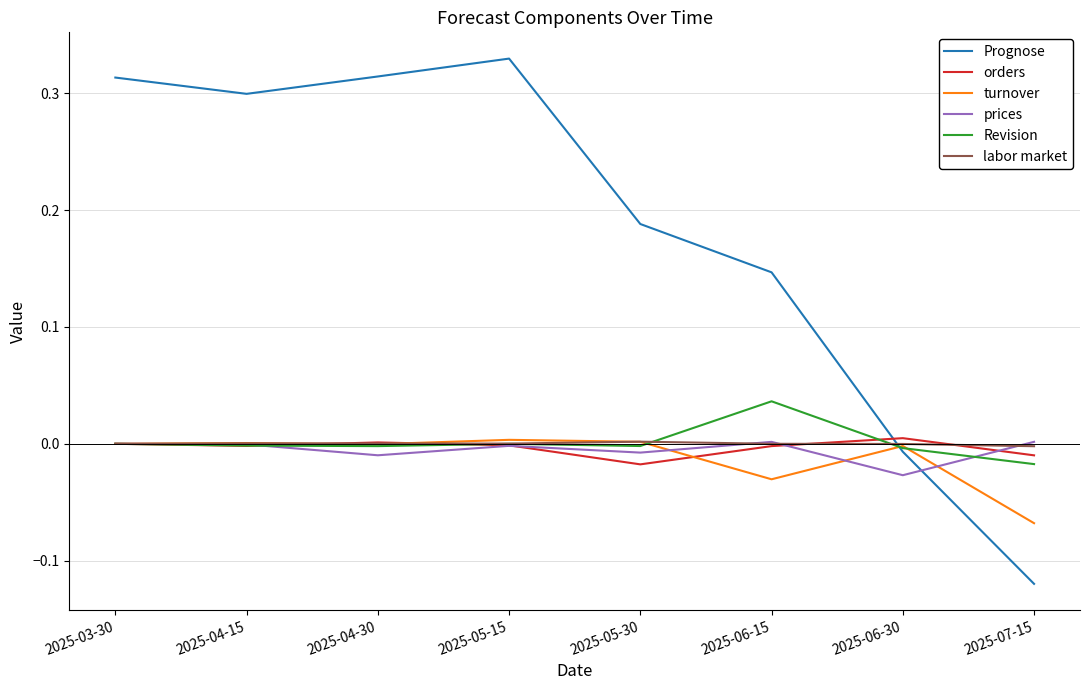

The value of Prognose at 2025-05-15 is 0.3. True or false?

True